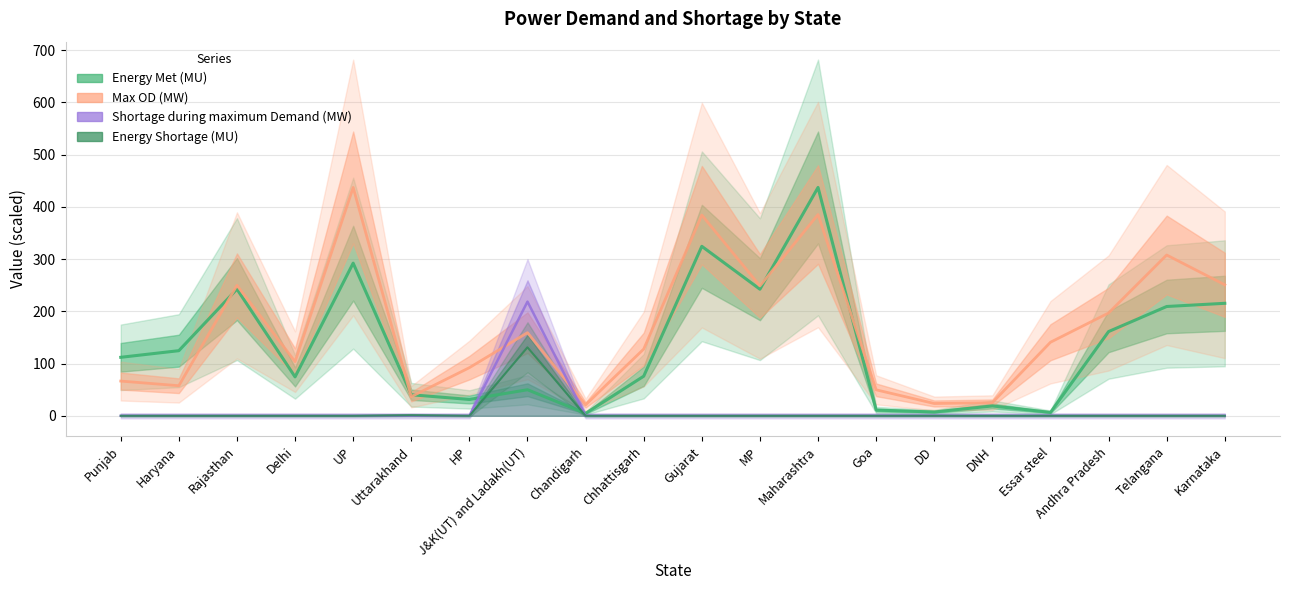

Reading left to right, extract all data points from this chart.

Energy Met (MU): Punjab=112.0	Haryana=124.7	Rajasthan=242.6	Delhi=74.5	UP=292.3	Uttarakhand=40.3	HP=31.3	J&K(UT) and Ladakh(UT)=49.9	Chandigarh=4.7	Chhattisgarh=75.8	Gujarat=324.5	MP=242.4	Maharashtra=437.2	Goa=11.0	DD=7.3	DNH=18.9	Essar steel=6.5	Andhra Pradesh=161.3	Telangana=209.3	Karnataka=215.4
Max OD (MW): Punjab=66.5	Haryana=57.6	Rajasthan=249.8	Delhi=103.7	UP=437.2	Uttarakhand=36.7	HP=92.2	J&K(UT) and Ladakh(UT)=159.2	Chandigarh=20.9	Chhattisgarh=127.8	Gujarat=384.3	MP=248.7	Maharashtra=385.4	Goa=49.7	DD=23.6	DNH=25.1	Essar steel=140.8	Andhra Pradesh=196.9	Telangana=307.9	Karnataka=250.8
Shortage during maximum Demand (MW): Punjab=0.0	Haryana=0.0	Rajasthan=0.0	Delhi=0.0	UP=0.0	Uttarakhand=0.0	HP=0.0	J&K(UT) and Ladakh(UT)=218.6	Chandigarh=0.0	Chhattisgarh=0.0	Gujarat=0.0	MP=0.0	Maharashtra=0.0	Goa=0.0	DD=0.0	DNH=0.0	Essar steel=0.0	Andhra Pradesh=0.0	Telangana=0.0	Karnataka=0.0
Energy Shortage (MU): Punjab=0.0	Haryana=0.0	Rajasthan=0.0	Delhi=0.0	UP=0.0	Uttarakhand=1.1	HP=0.0	J&K(UT) and Ladakh(UT)=131.2	Chandigarh=0.0	Chhattisgarh=0.0	Gujarat=0.0	MP=0.0	Maharashtra=0.0	Goa=0.0	DD=0.0	DNH=0.0	Essar steel=0.0	Andhra Pradesh=0.0	Telangana=0.0	Karnataka=0.0